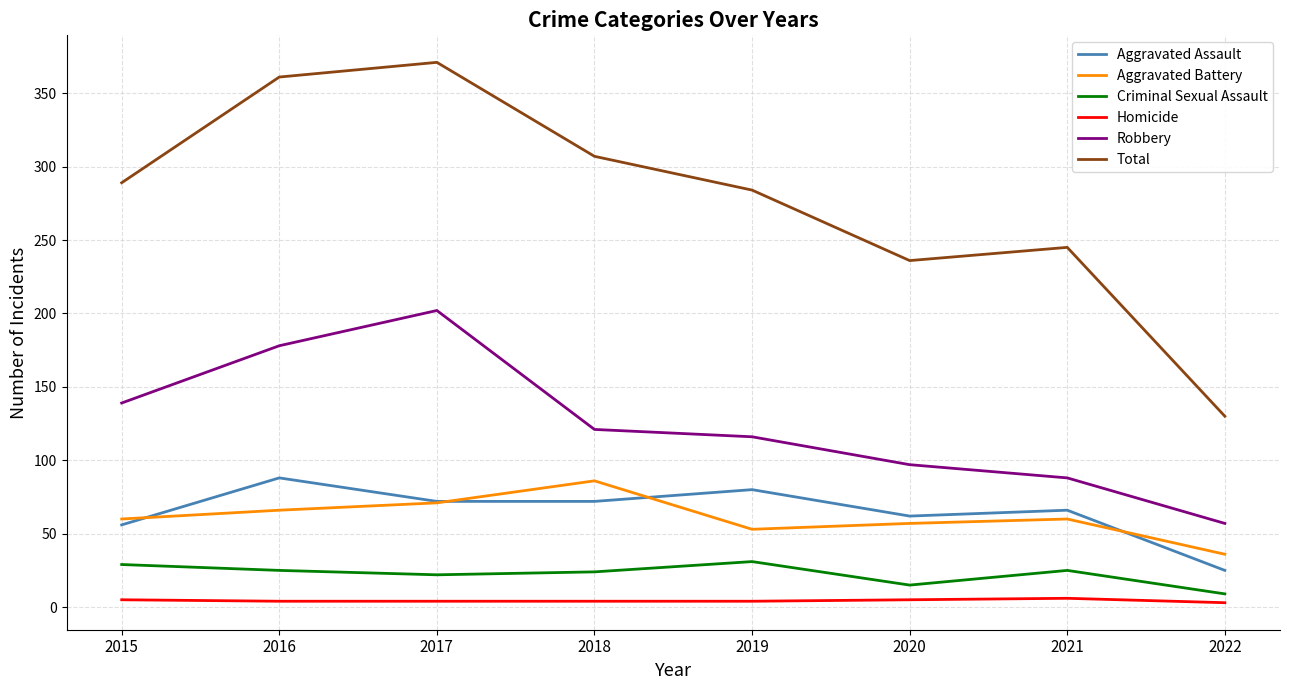

Which series has the largest range (max minus min)?

Total